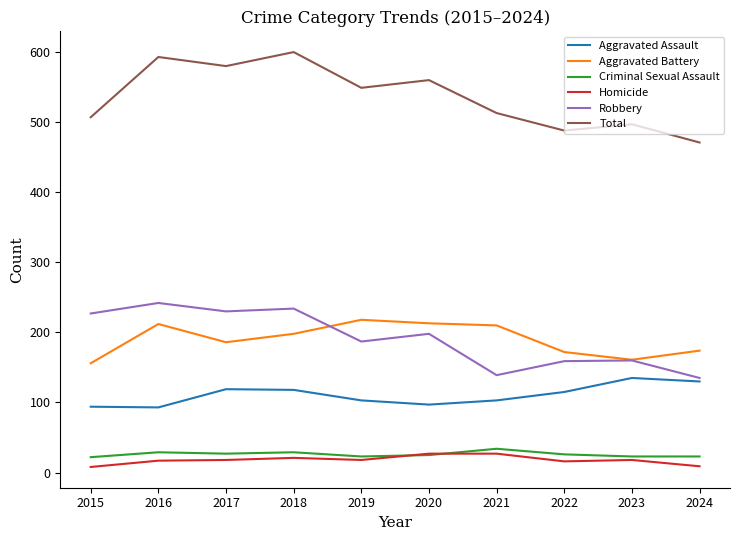

True or false: Aggravated Battery has more than 0 points higher than both neighbors.

True